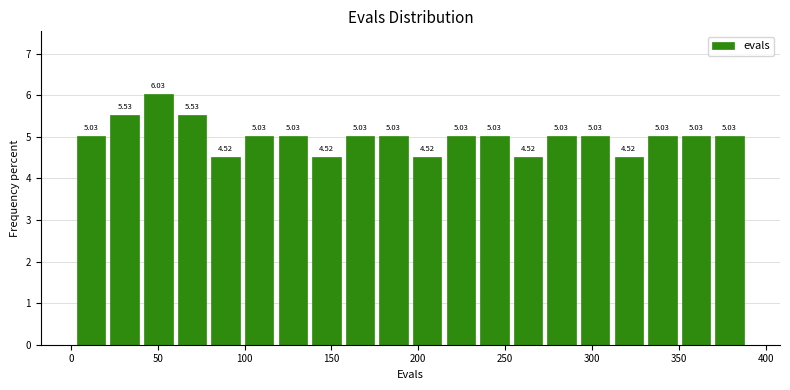

Read against the x-axis, roughly where is the centre of the tallest bar?

50